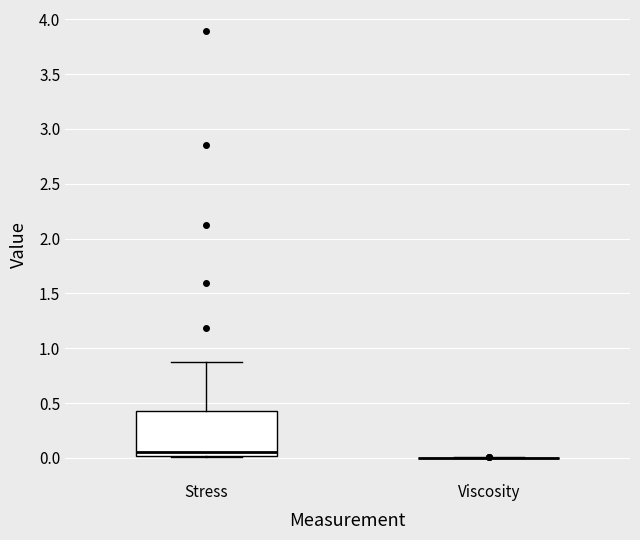

Reading left to right, transcribe this box plot: for each box, give where its median line is, the range the box spans, and where its two whiskers end, as read against the y-axis. The values are not printed on the chart, so give them approximately, as read against the axis.

Stress: median 0.05, box 0.00 to 0.45, whiskers 0.00 to 0.90
Viscosity: box collapsed to a line at 0.00, whiskers 0.00 to 0.00